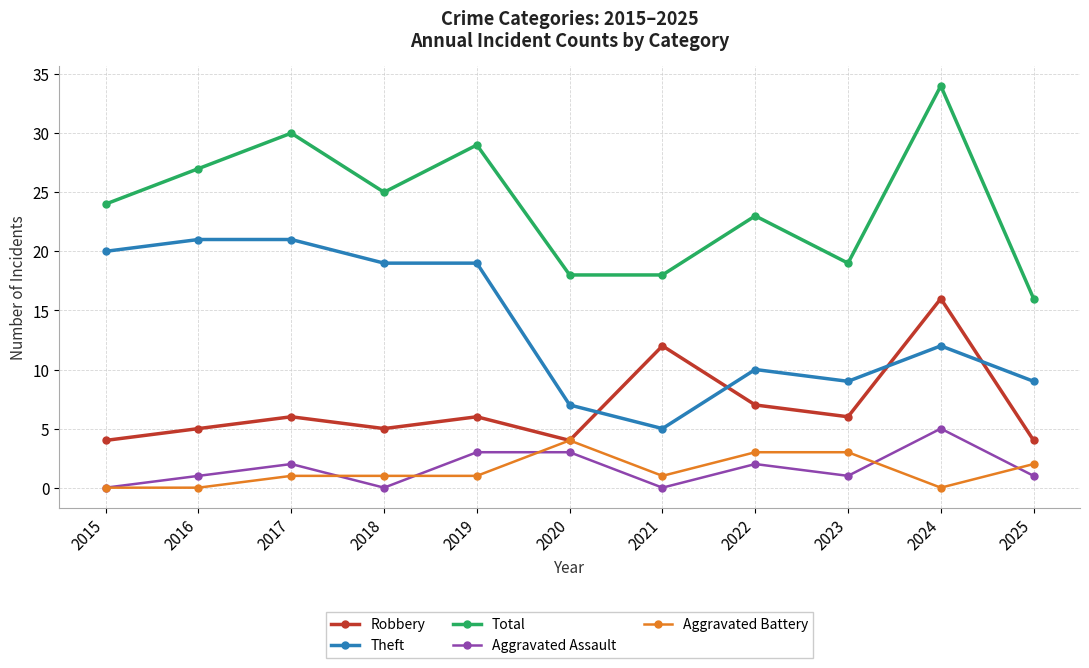

Reading left to right, what are all the values shown in this chart?

Robbery: 4	5	6	5	6	4	12	7	6	16	4
Theft: 20	21	21	19	19	7	5	10	9	12	9
Total: 24	27	30	25	29	18	18	23	19	34	16
Aggravated Assault: 0	1	2	0	3	3	0	2	1	5	1
Aggravated Battery: 0	0	1	1	1	4	1	3	3	0	2